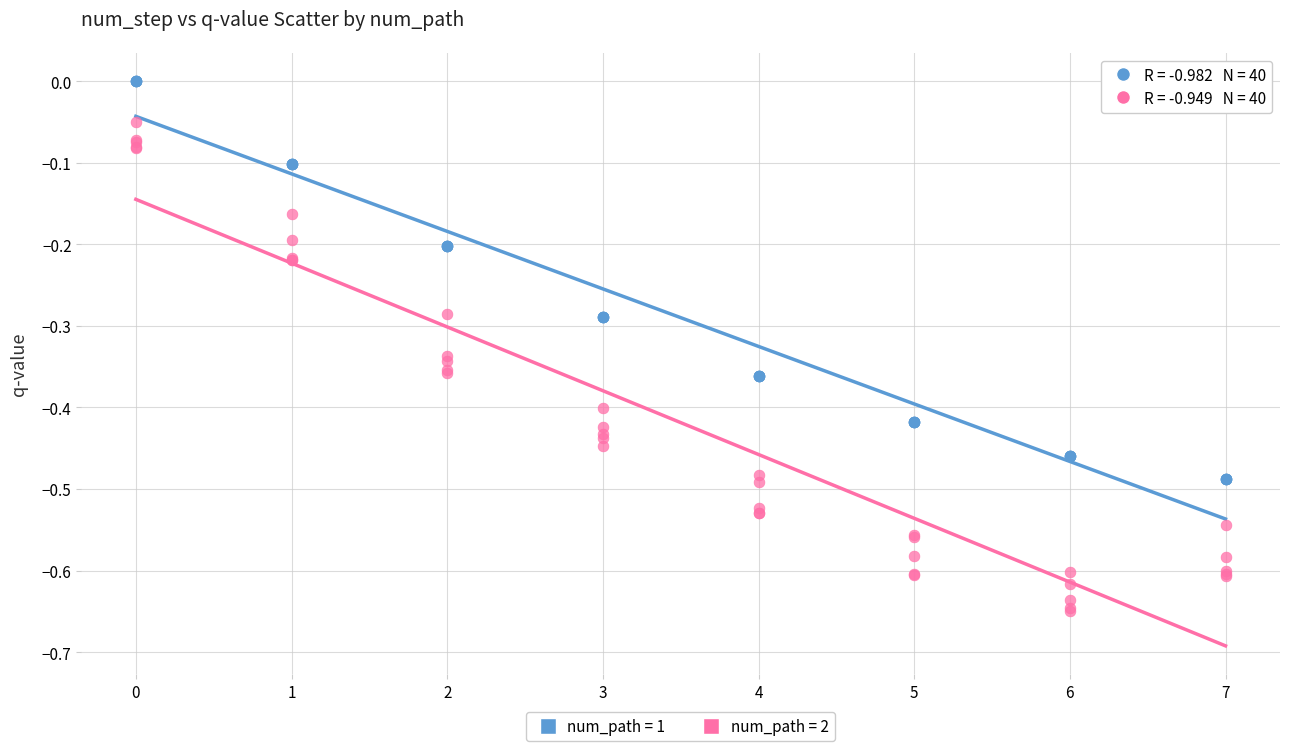

Which series has the widest spread of Y values?

num_path = 2